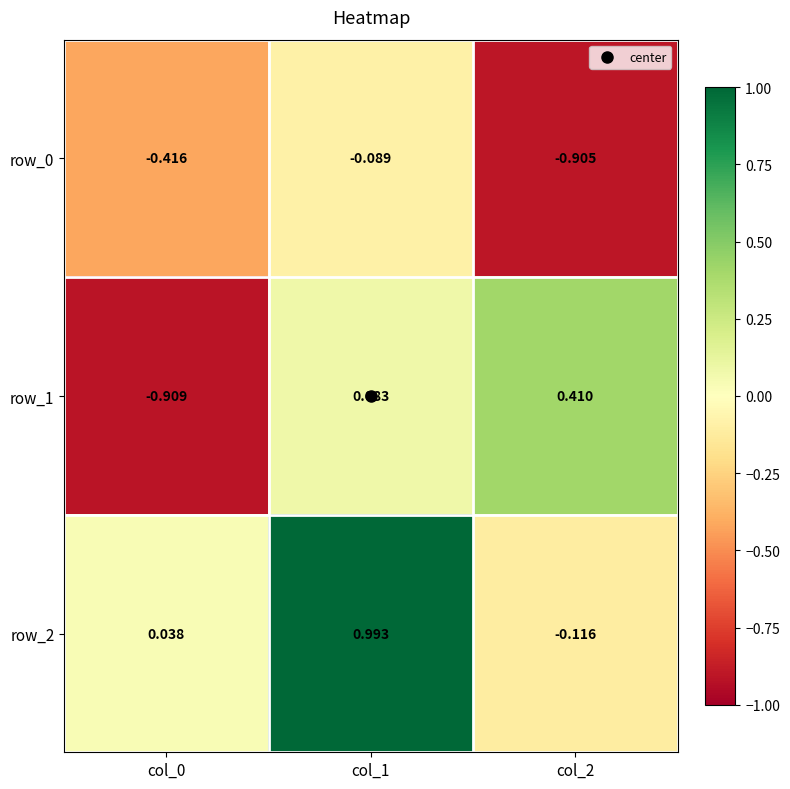

Is the value of row_2 at col_2 greater than the value of row_1 at col_1?

No